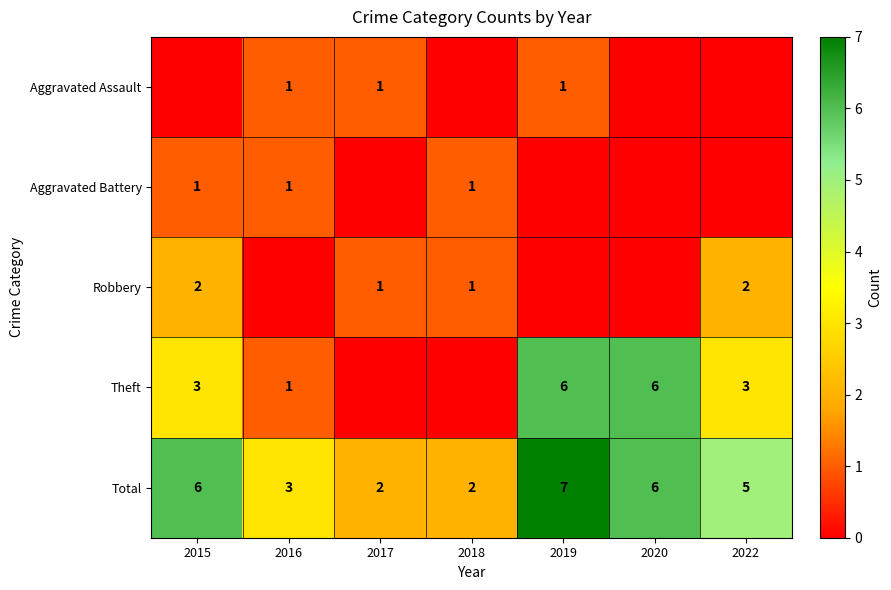

Is the value of Robbery at 2022 greater than the value of Total at 2020?

No